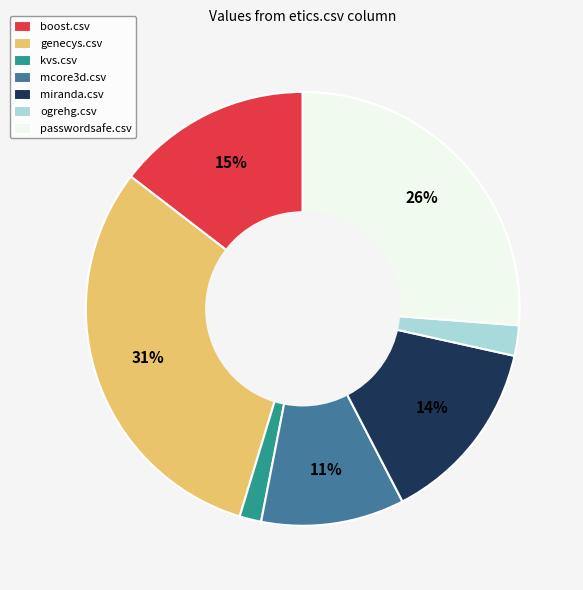

Is miranda.csv the majority of the pie?

No